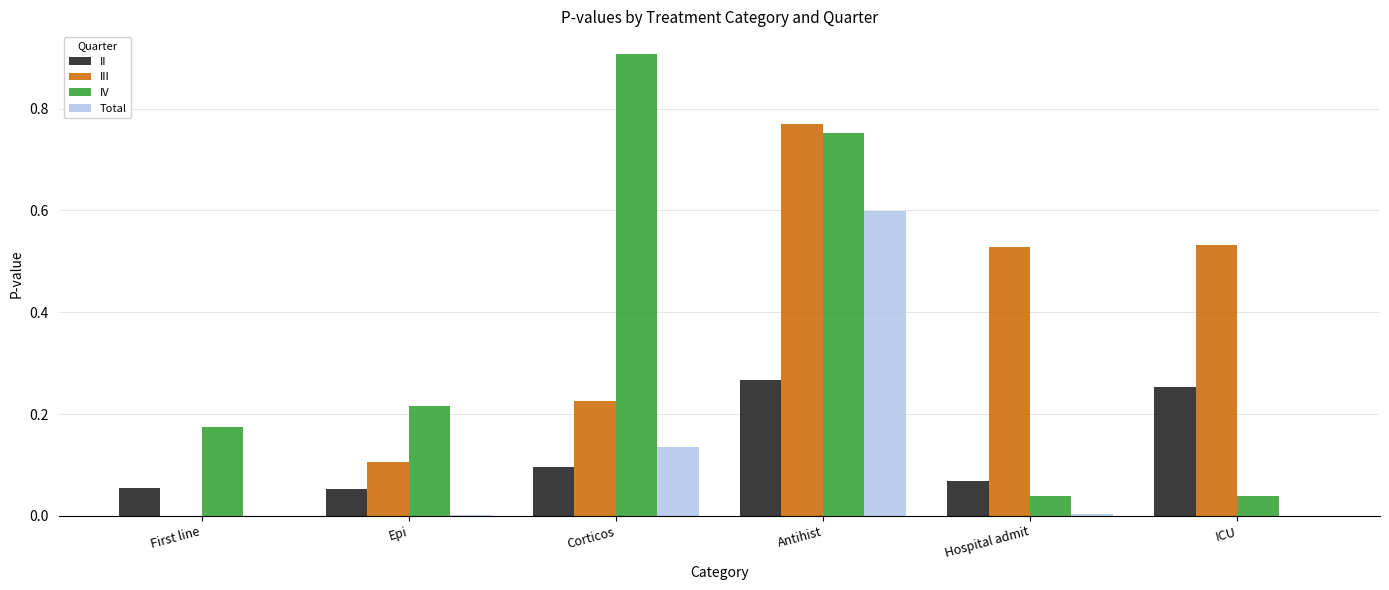

Which series changed the most between Antihist and Hospital admit?

IV